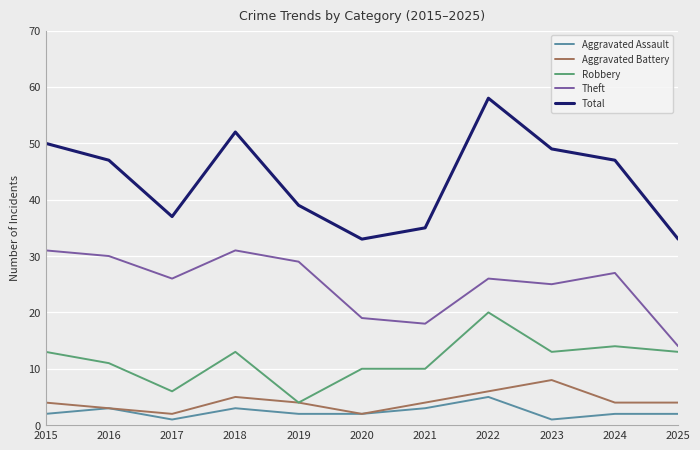

What is the greatest value displayed?

58